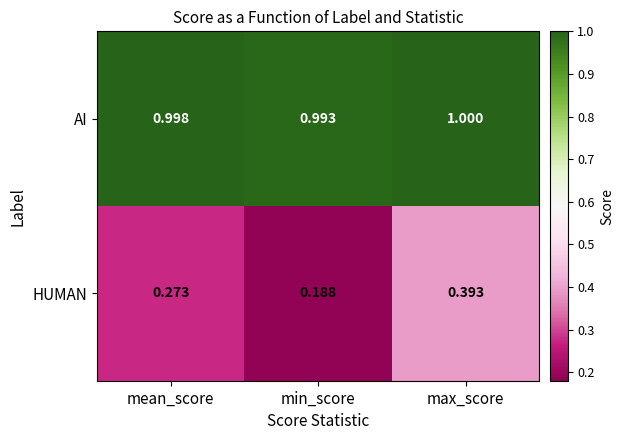

Where is AI nearest to the value 0?

min_score